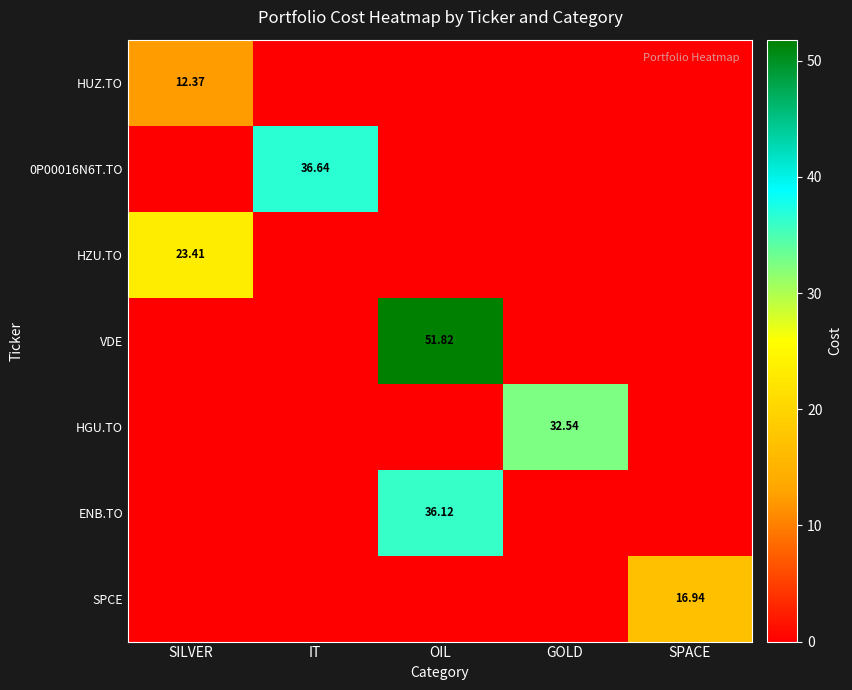

Rank the categories by HGU.TO value from lowest to highest.

SILVER, IT, OIL, SPACE, GOLD